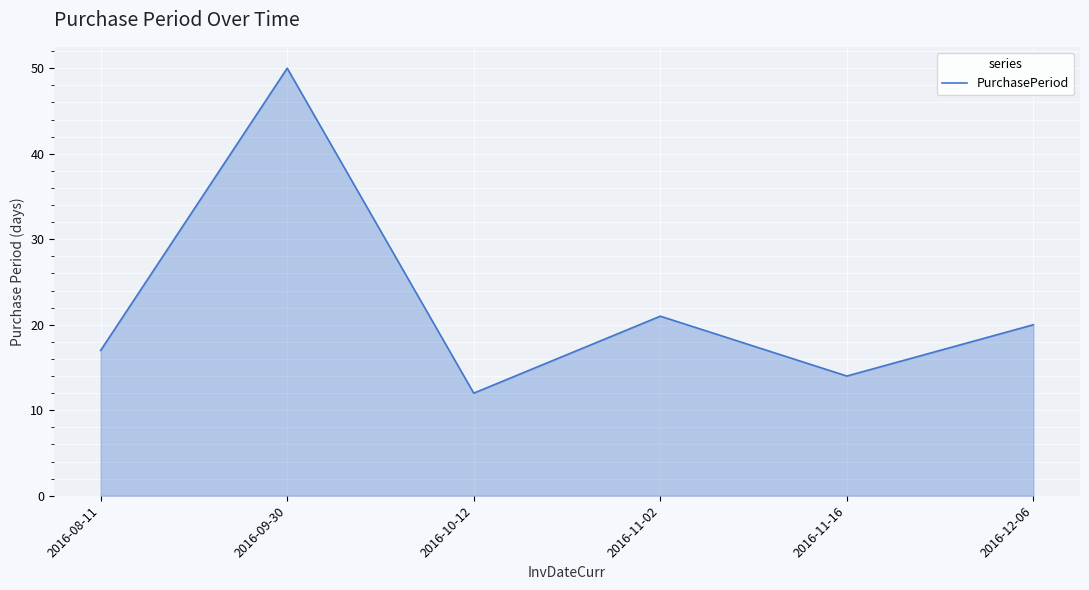

What position from the left is 2016-09-30?

2